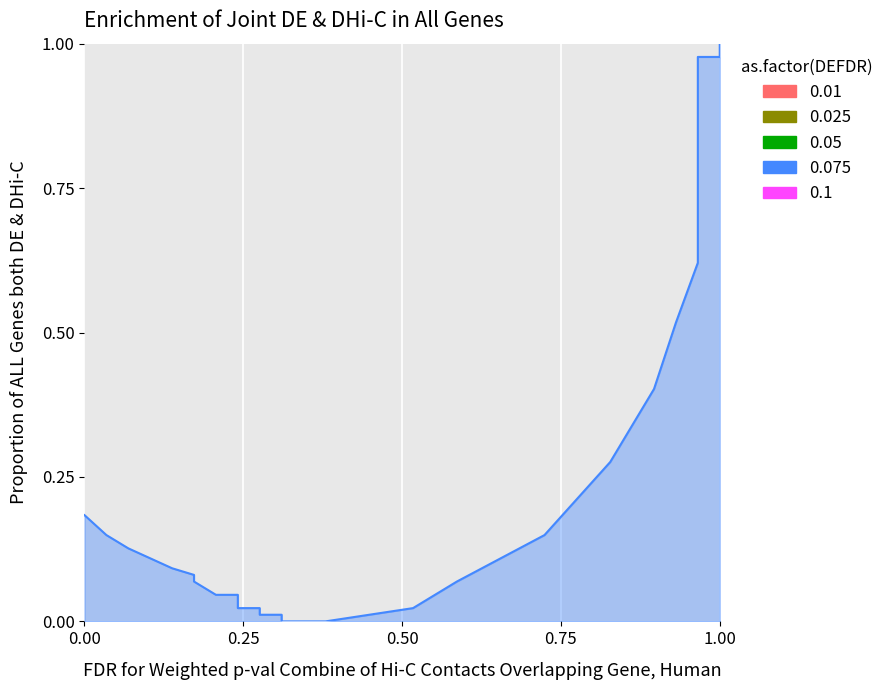

What is the change in value from 62 to 63?

+0.4